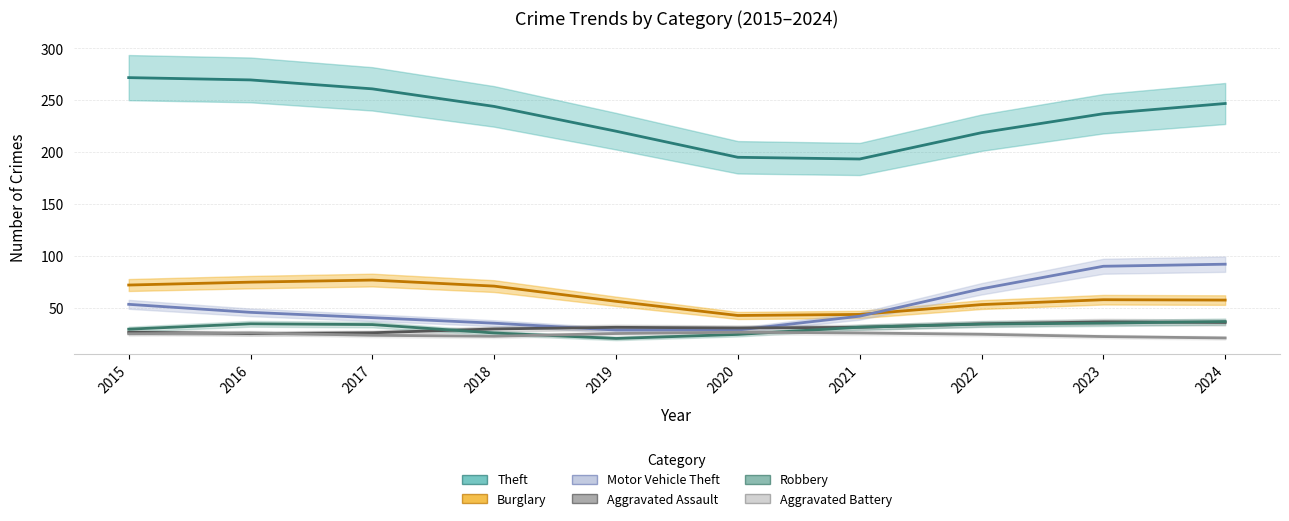

At which label is Robbery closest to 27?

2018